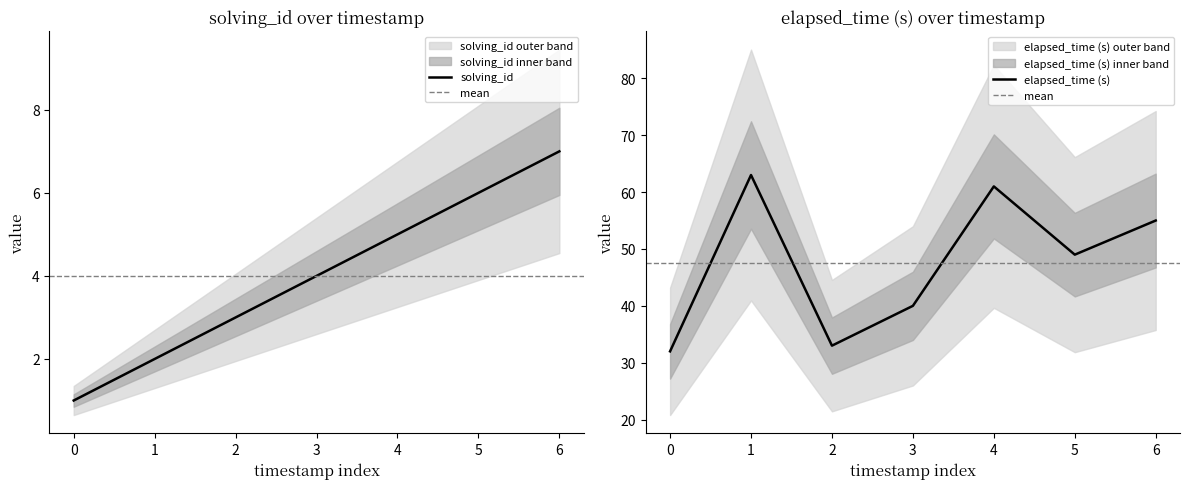

True or false: solving_id and elapsed_time intersect in this chart.

False